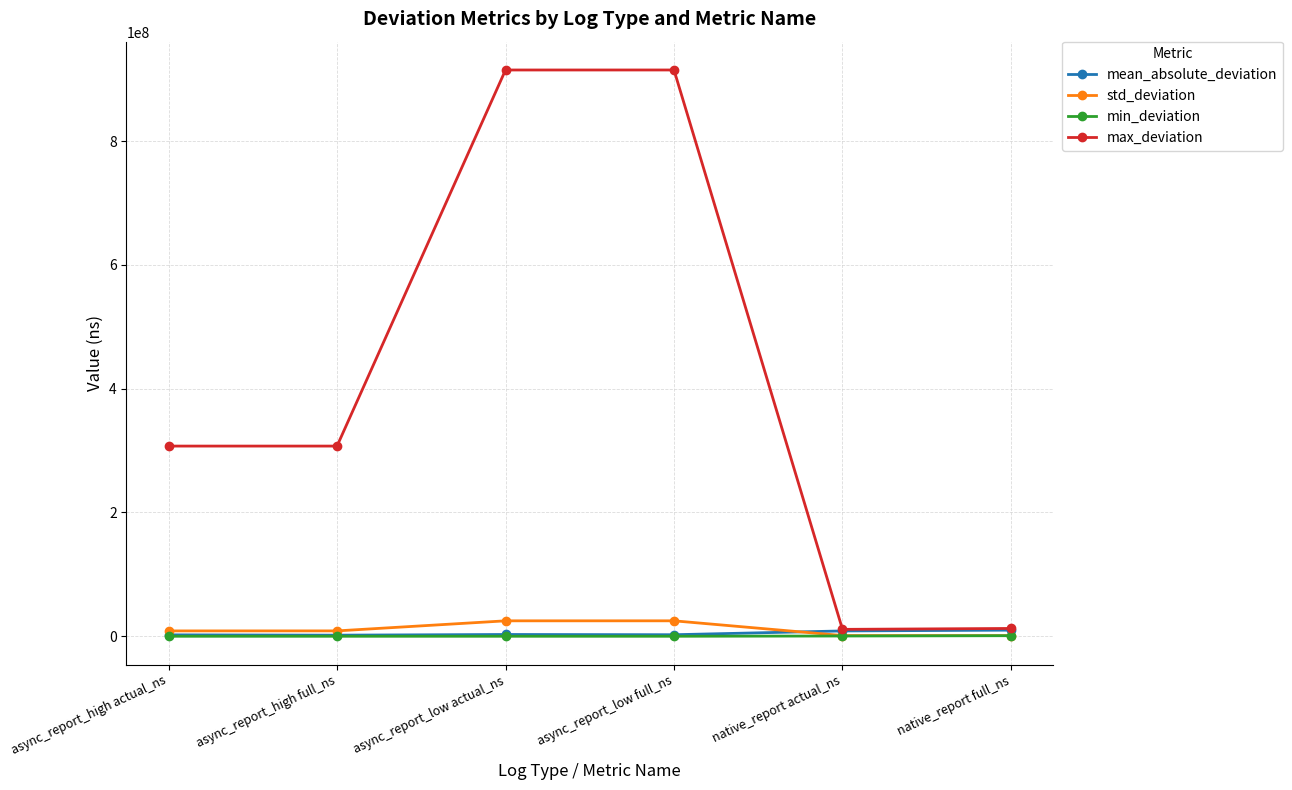

What is the maximum value for max_deviation?

914978400.0